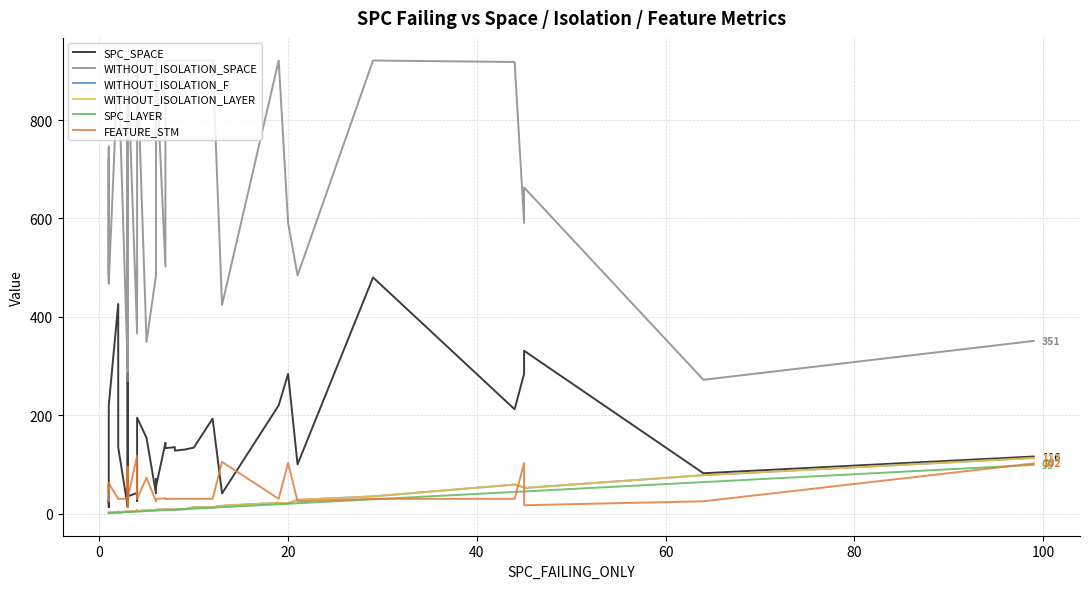

At how many categories does at least one series exceed 876?

16